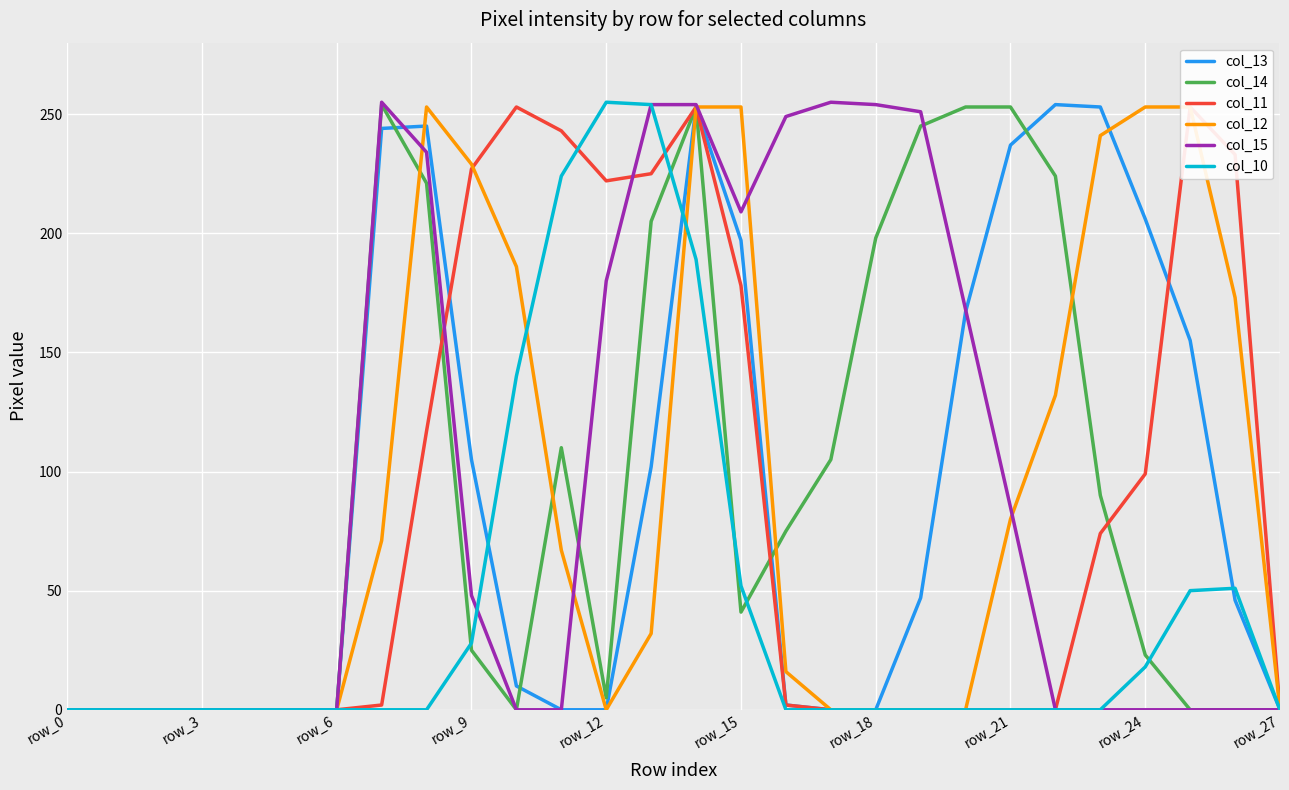

After their last crossing, which series has the higher values: col_14 or col_13?

col_13